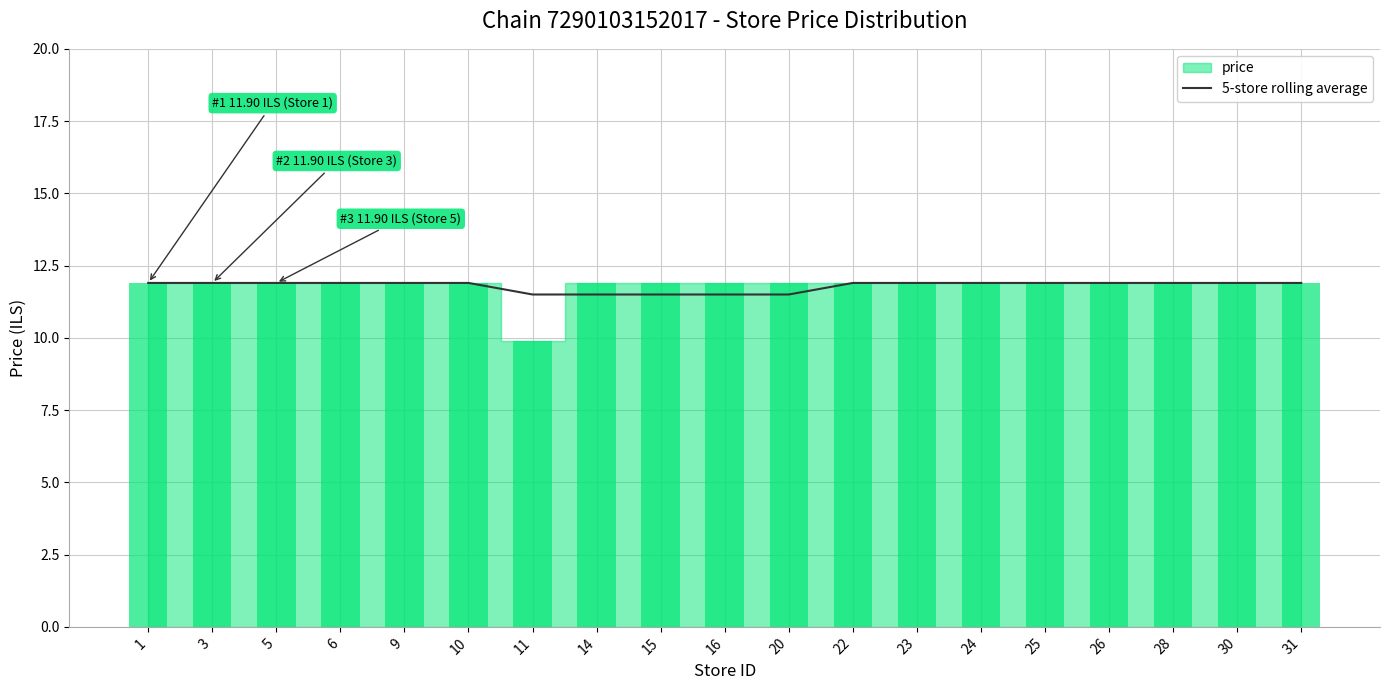

At which category does the chart reach its peak across all series?

1